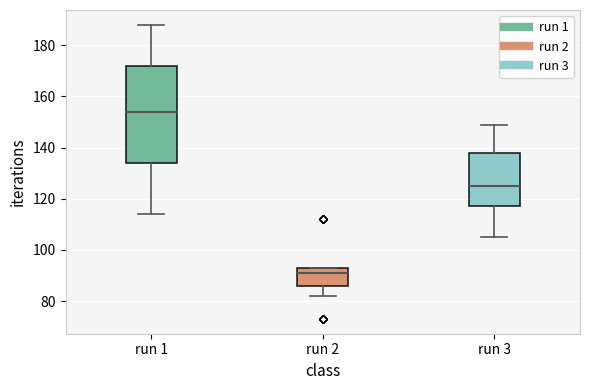

Which box has the highest median line?

run 1